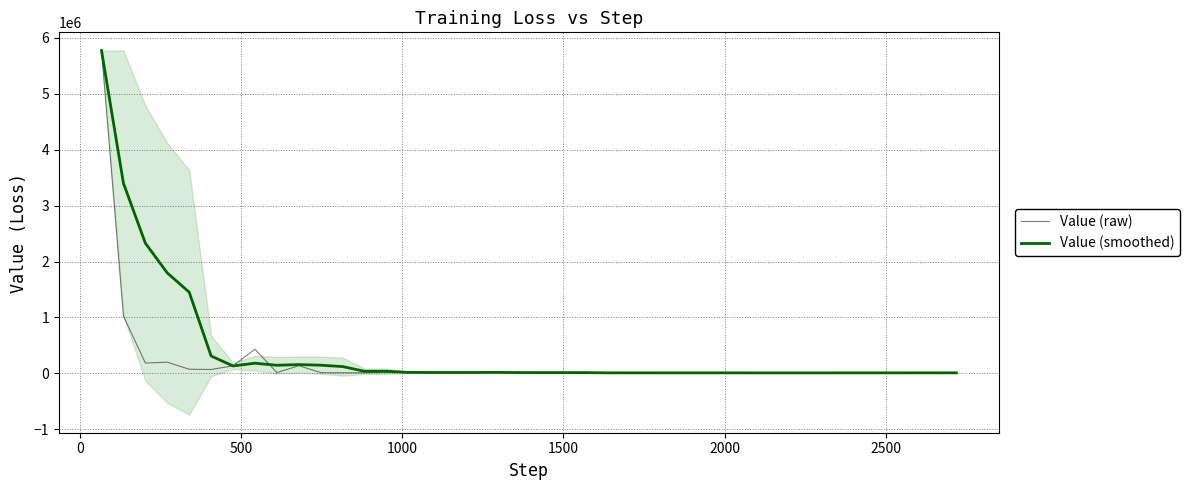

What is the maximum value for Value (raw)?

5774878.0